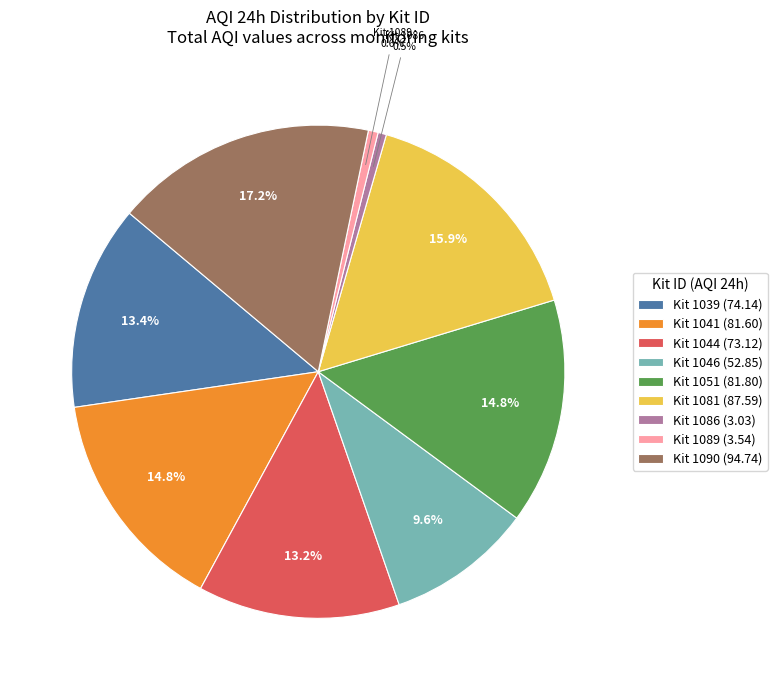

What percentage do Kit 1041 (81.60) and Kit 1089 (3.54) together represent?

15.4%